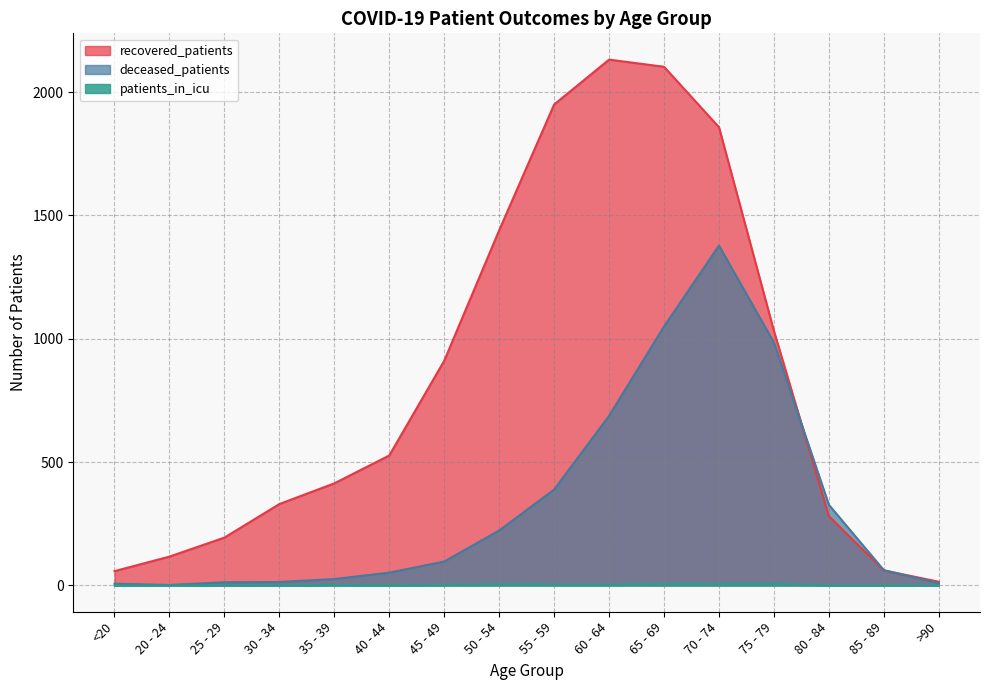

At which category does patients_in_icu reach its first local peak?

35 - 39